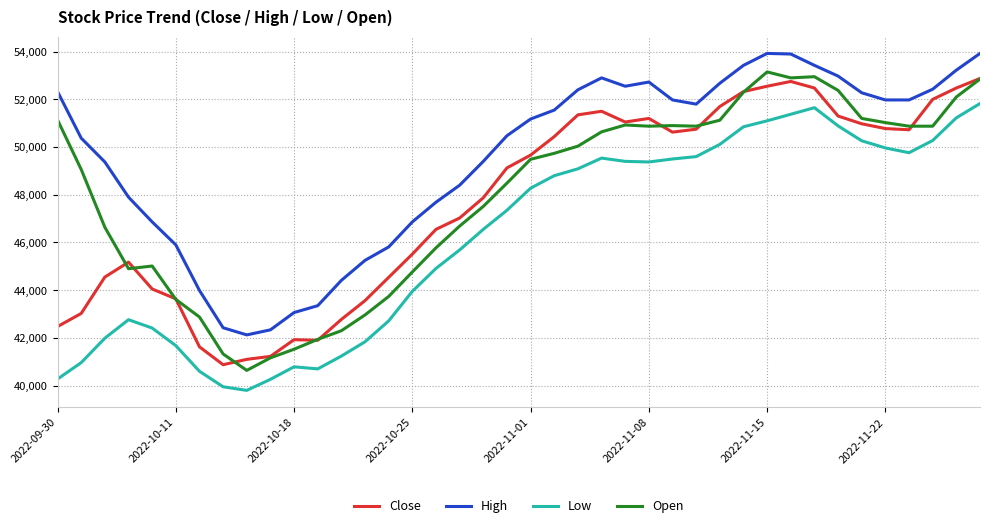

True or false: High and Close cross at least once.

False